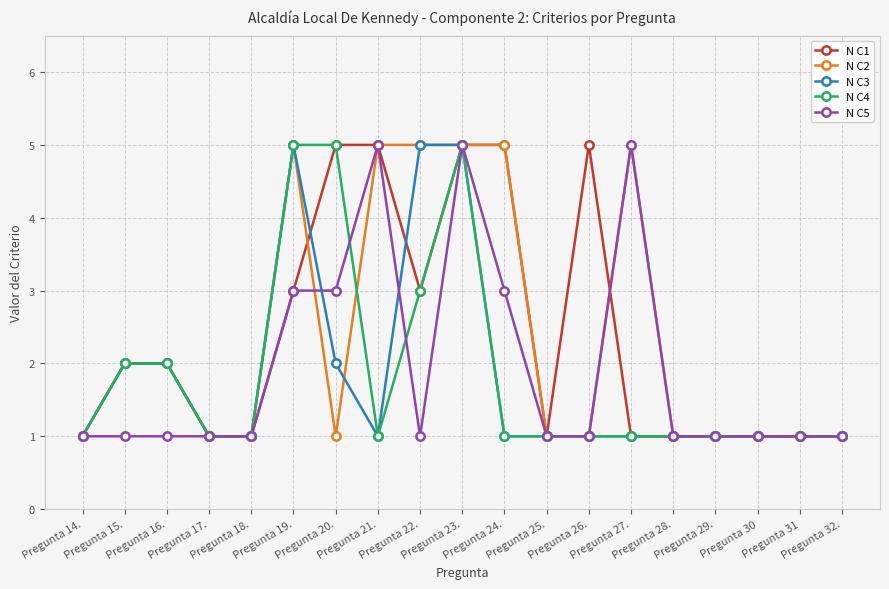

What is the greatest value displayed?

5